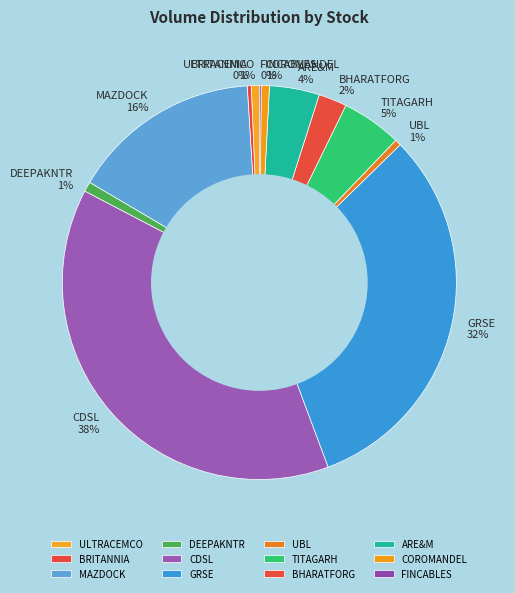

What is the largest slice in the pie chart?

CDSL